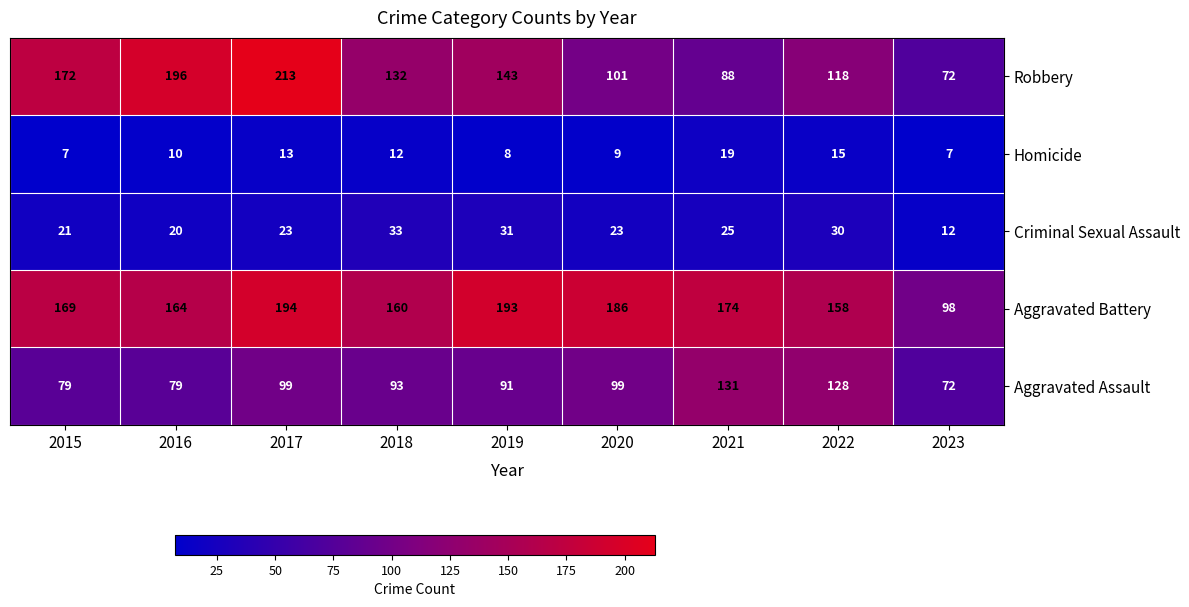

Where does the Aggravated Assault series first go above 93?

2017